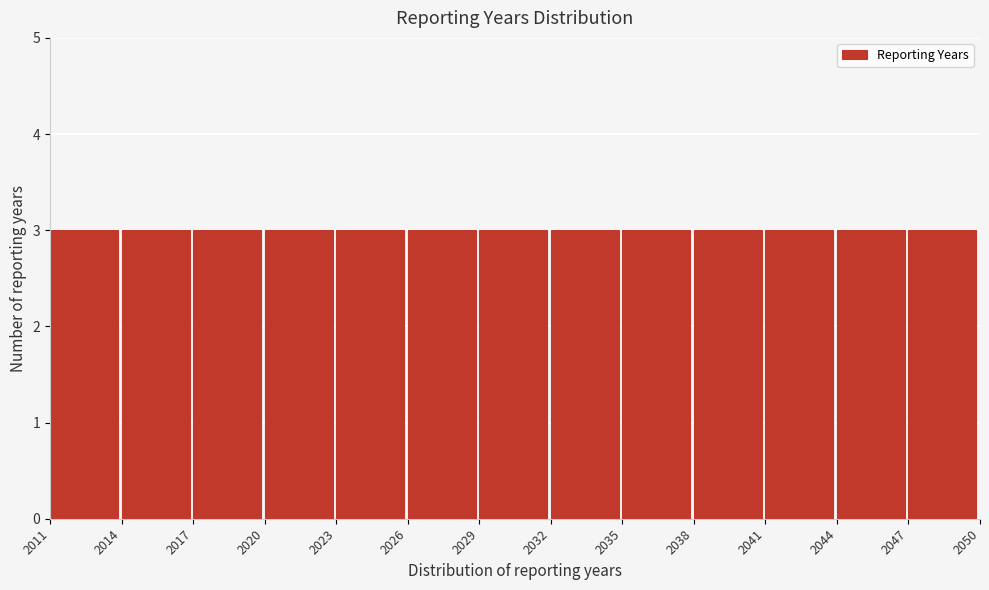

Reading left to right, transcribe this chart: for each bar, give the range it covers on the x-axis and its height. The values are not printed on the chart, so give them approximately, as read against the axis.

2011 to 2014: 3
2014 to 2017: 3
2017 to 2020: 3
2020 to 2023: 3
2023 to 2026: 3
2026 to 2029: 3
2029 to 2032: 3
2032 to 2035: 3
2035 to 2038: 3
2038 to 2041: 3
2041 to 2044: 3
2044 to 2047: 3
2047 to 2050: 3